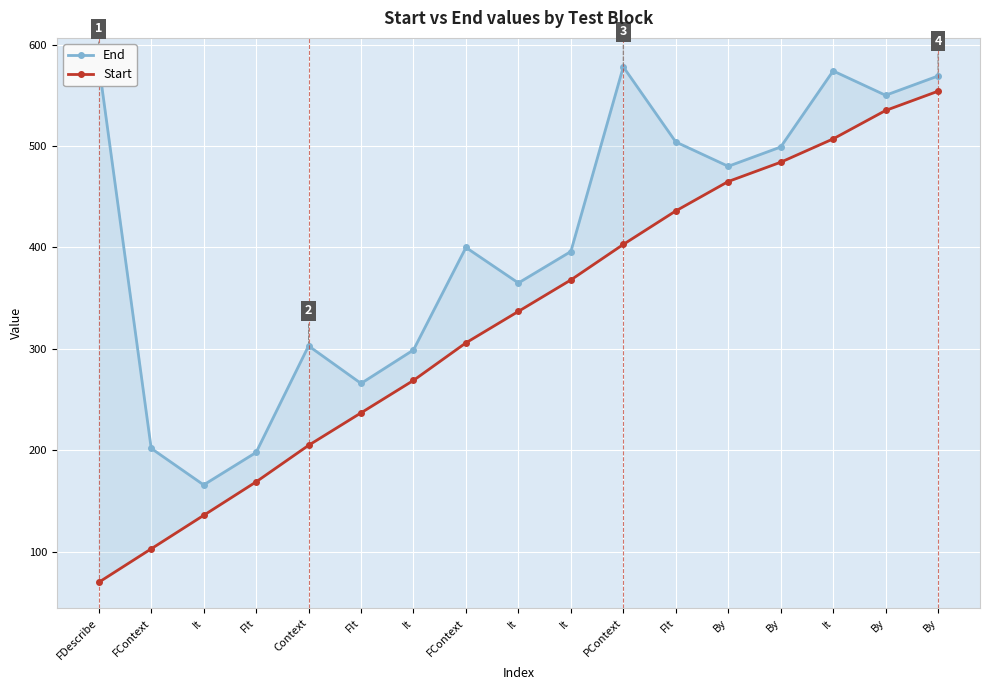

The Start series shows 93 at FIt. True or false?

False